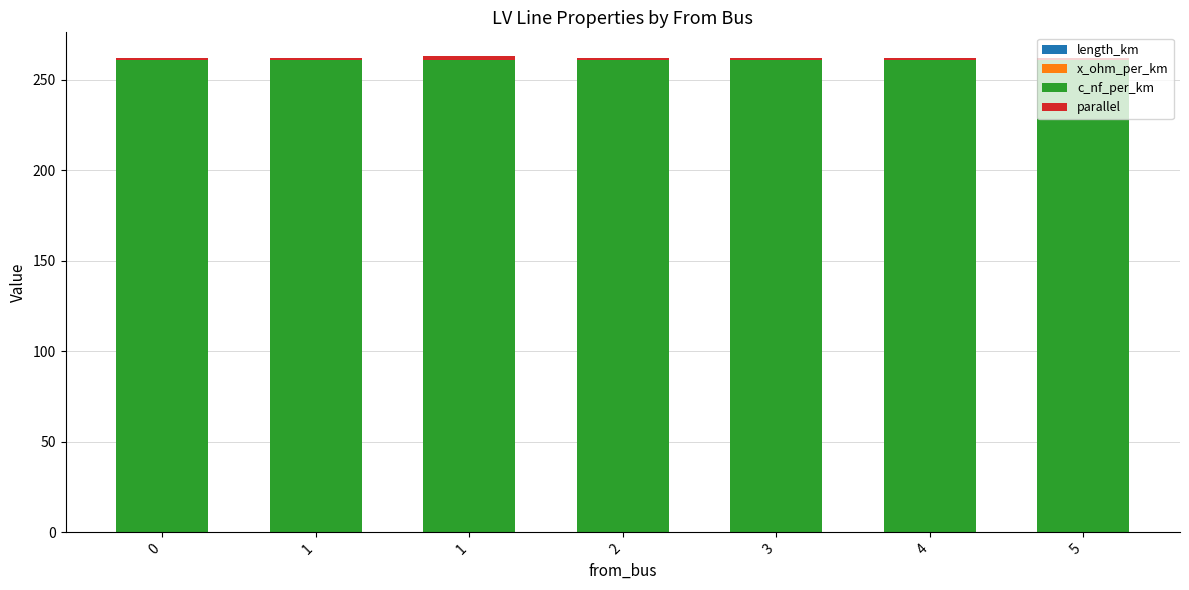

What is the total value across all series at 1?

262.1